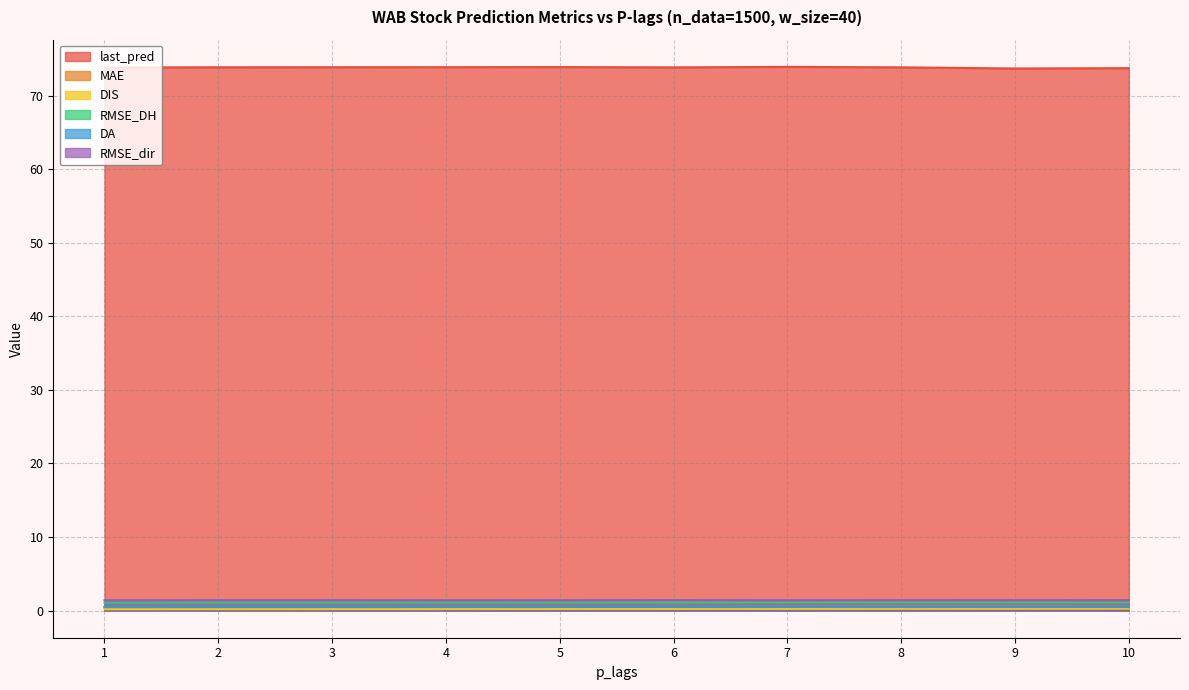

What is the average value of the DA series?

0.5